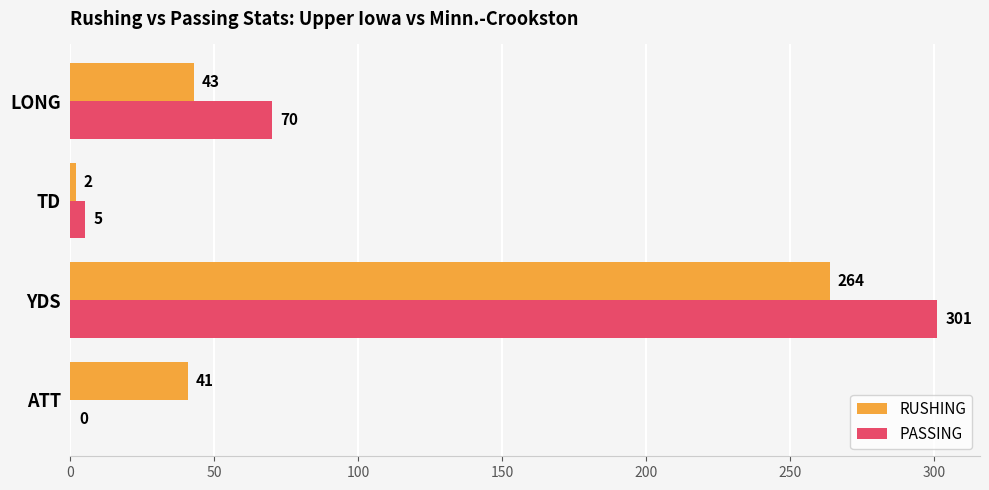

Between TD and LONG, which series saw the biggest shift?

PASSING